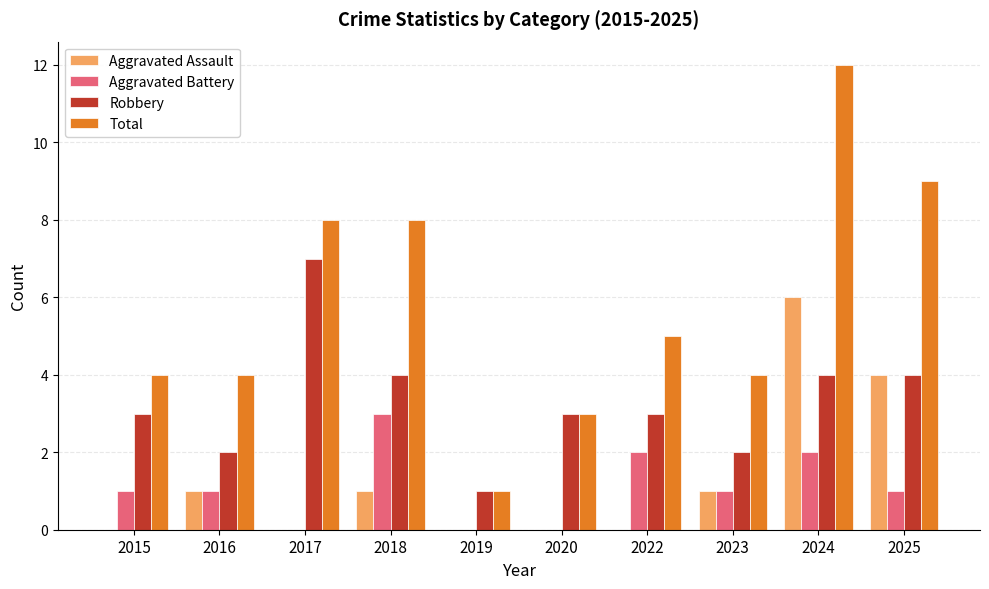

At which label does Total first exceed 5?

2017